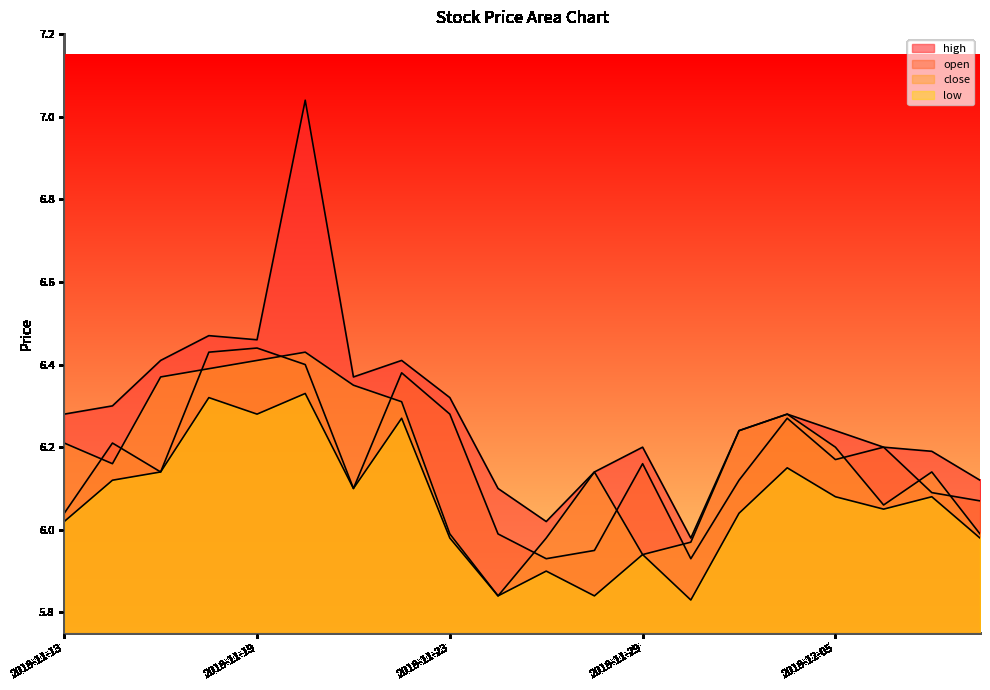

What is the spread (max minus min) of values at 2018-11-23?

0.3